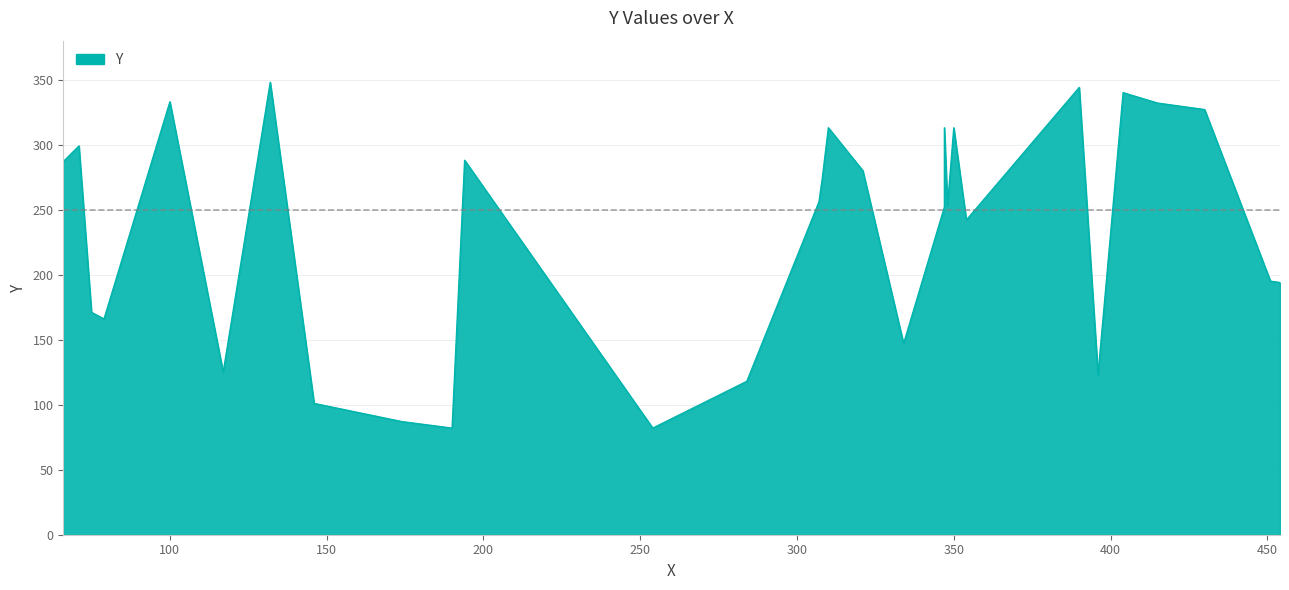

Count the number of values greater than 256.

14